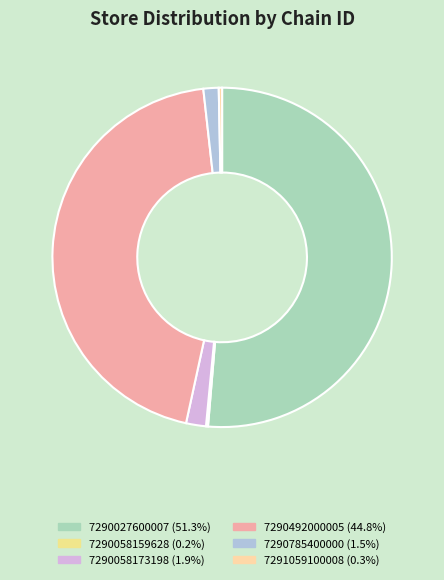

The 7290058159628 slice represents 0% of the pie. True or false?

True